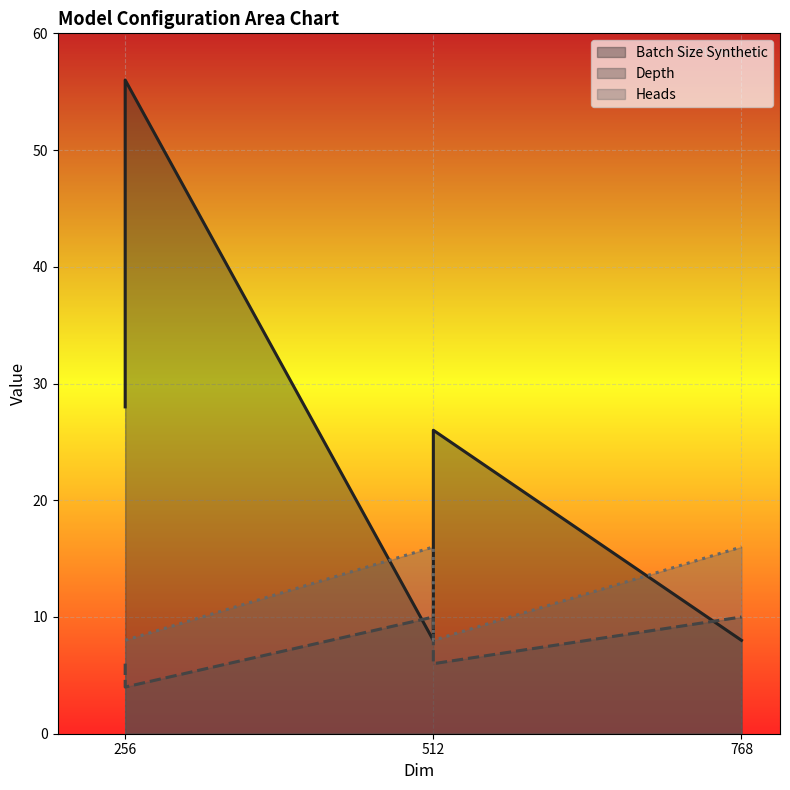

What are all the series names shown in the legend?

Batch Size Synthetic line, Depth line, Heads line